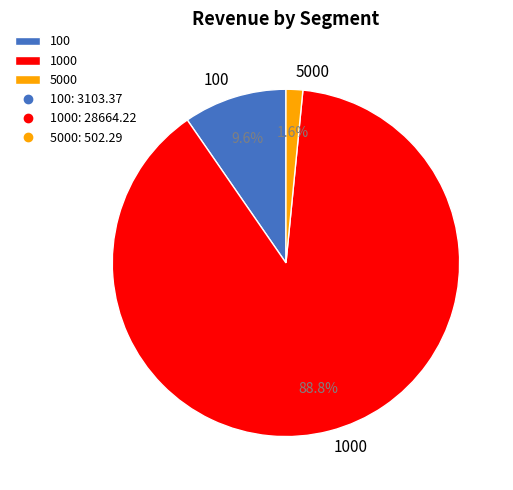

Which category has the smallest portion of the pie?

5000